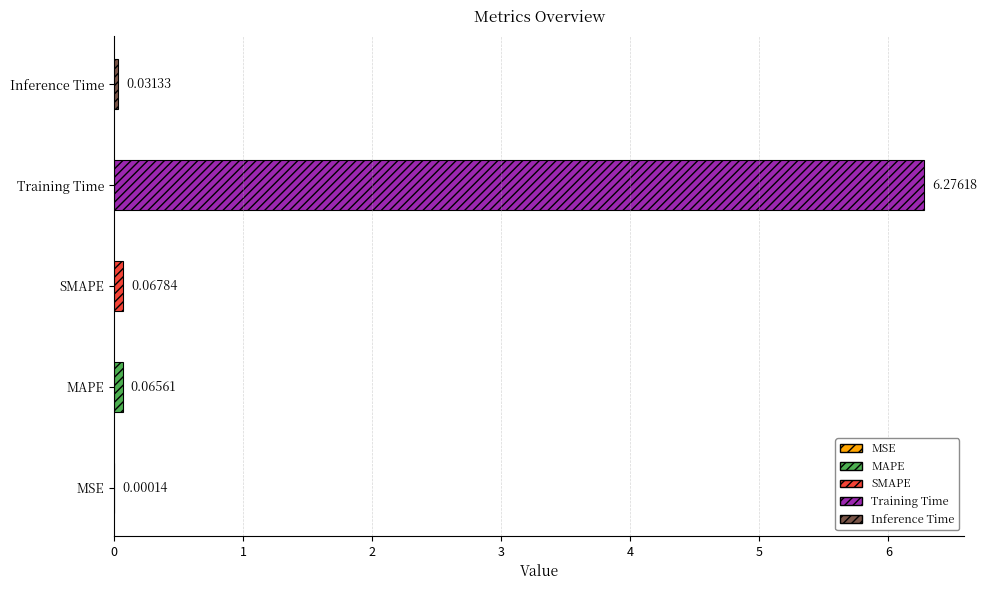

What is the sum of all values?

6.4